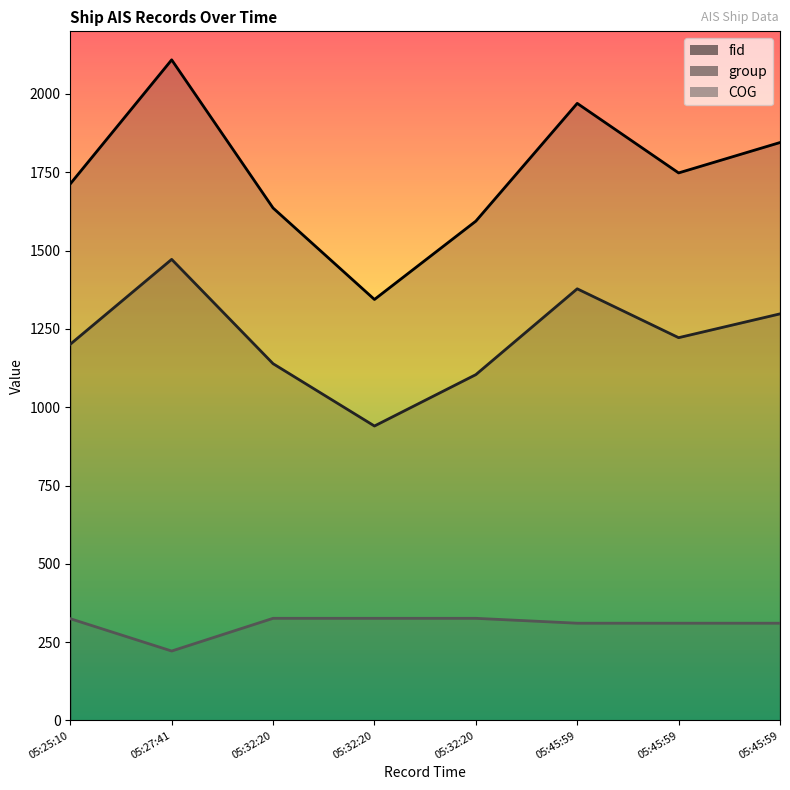

Is it true that fid equals 1970.0 at 05:45:59?

True